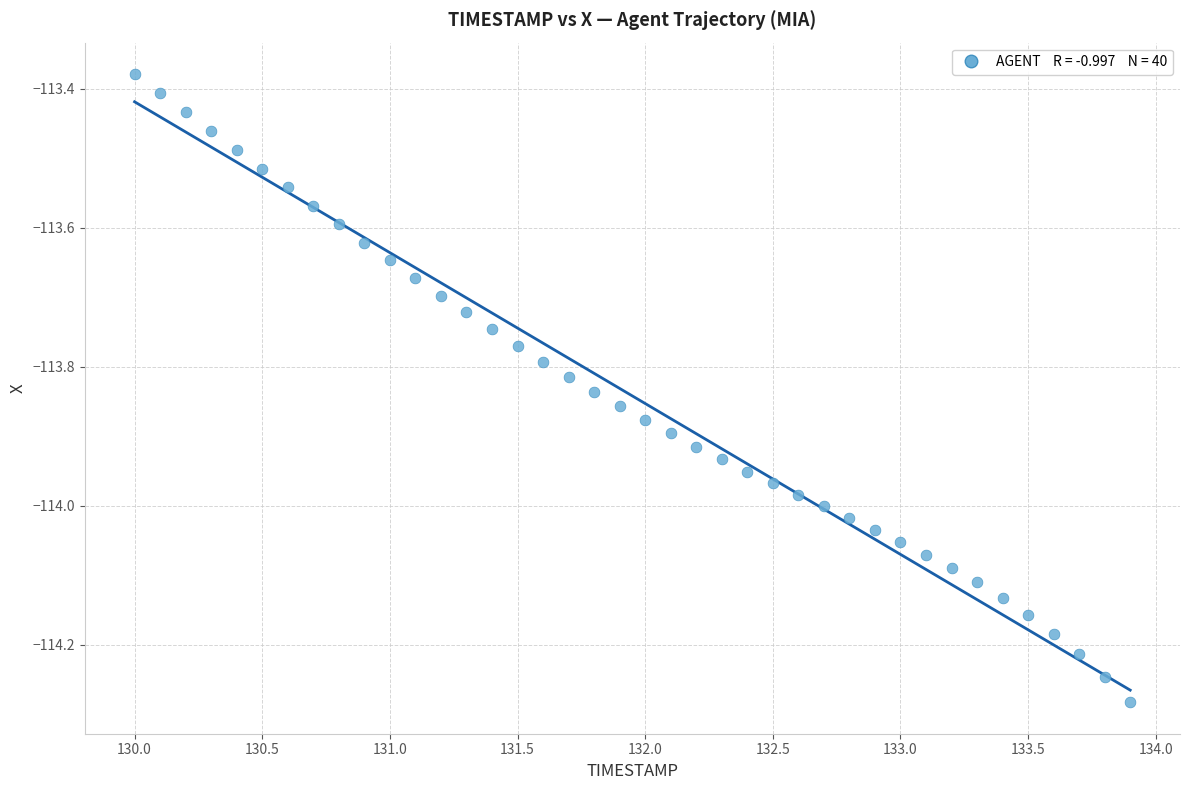

What is the range of Y values (max minus min)?

0.9